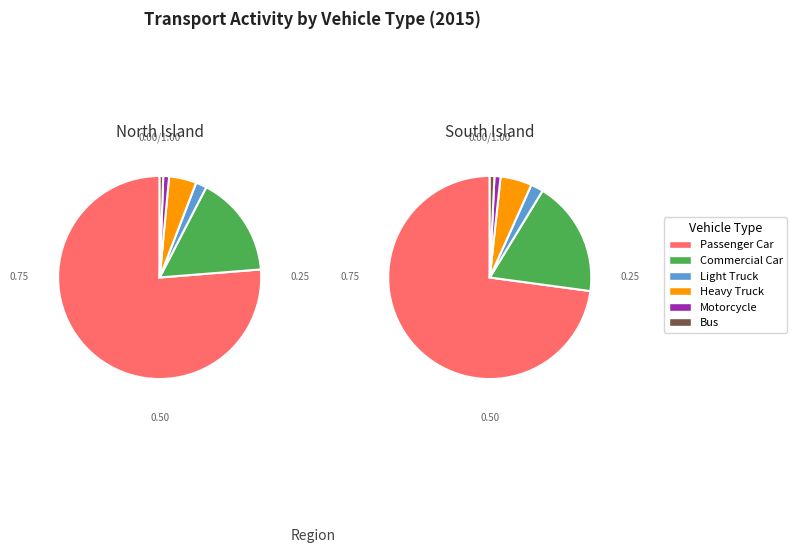

What percentage is the Passenger Car slice, to the nearest percent?

72%